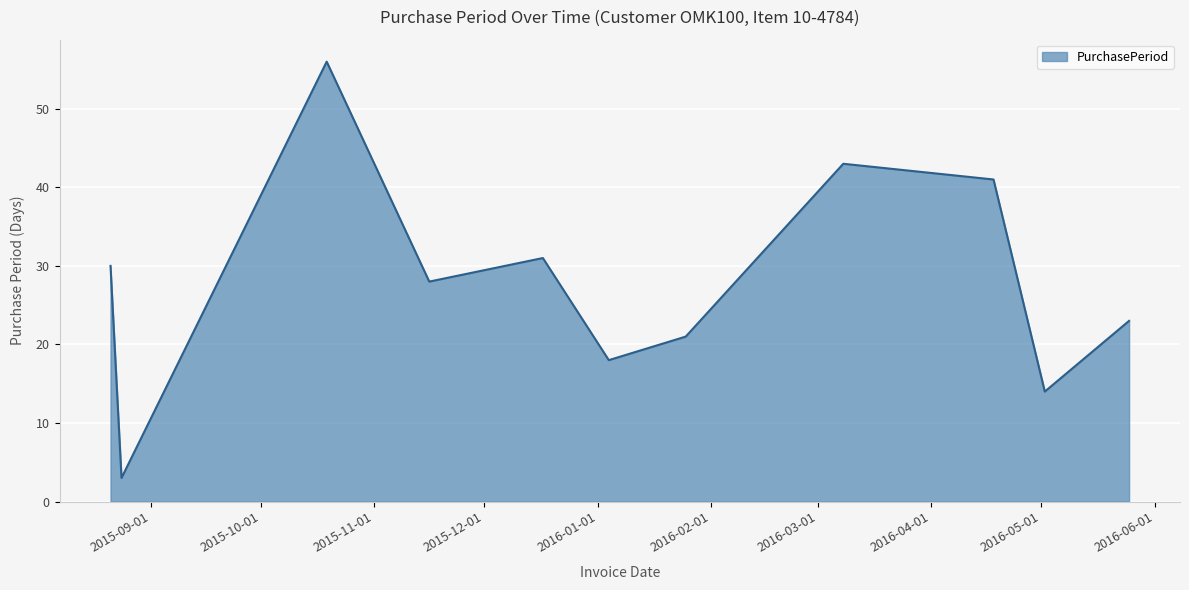

What is the difference between the maximum and minimum values?

53